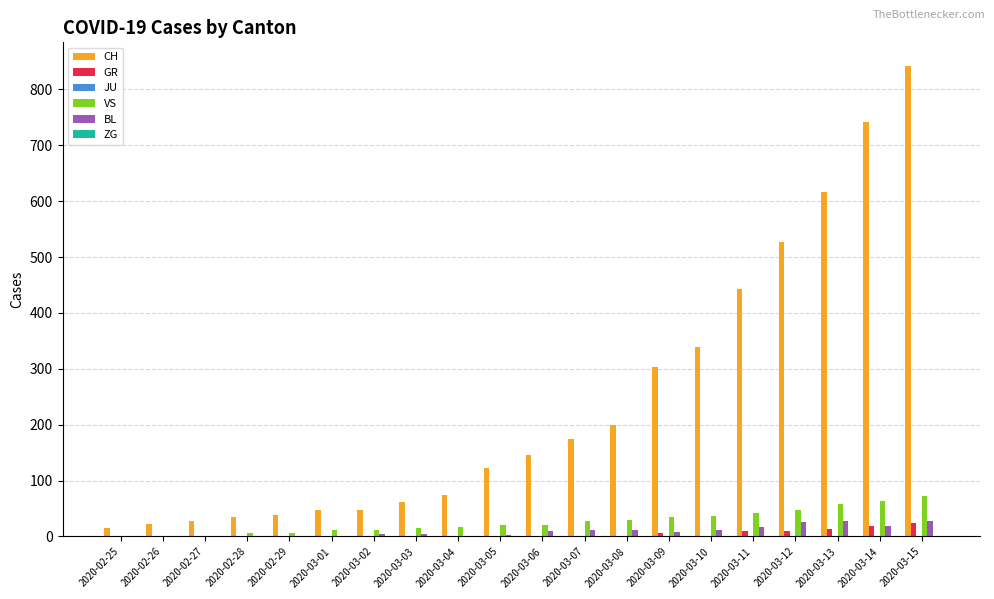

Is the value of VS at 2020-03-13 greater than the value of BL at 2020-03-04?

Yes